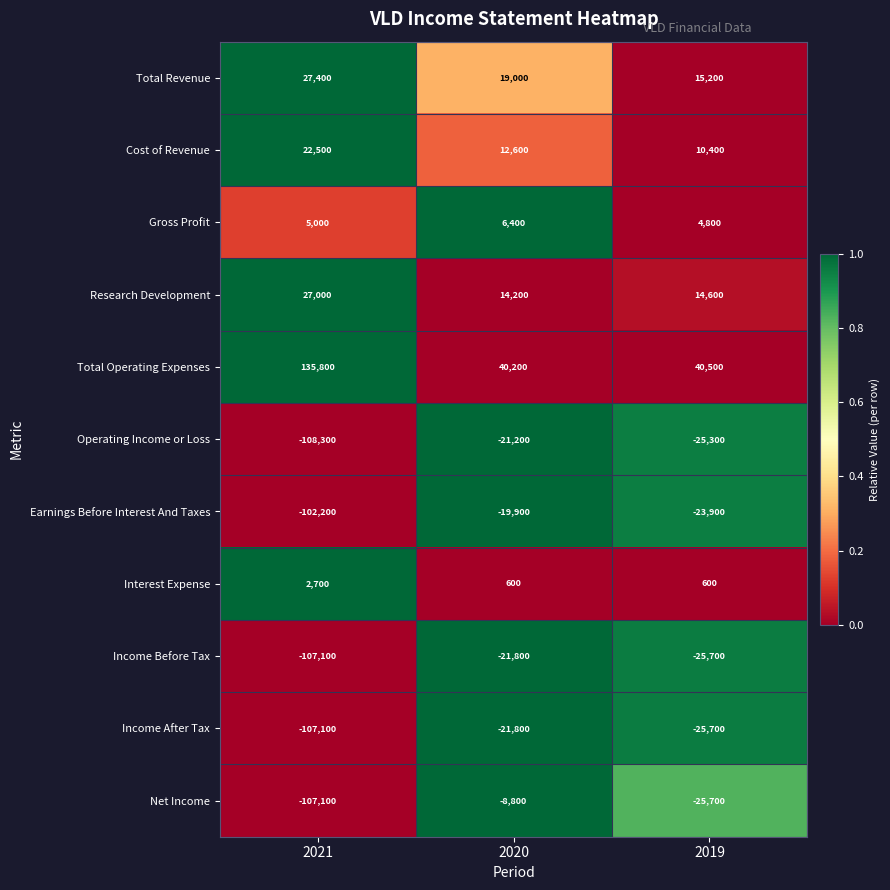

Which category has the highest value in the Cost of Revenue series?

2021